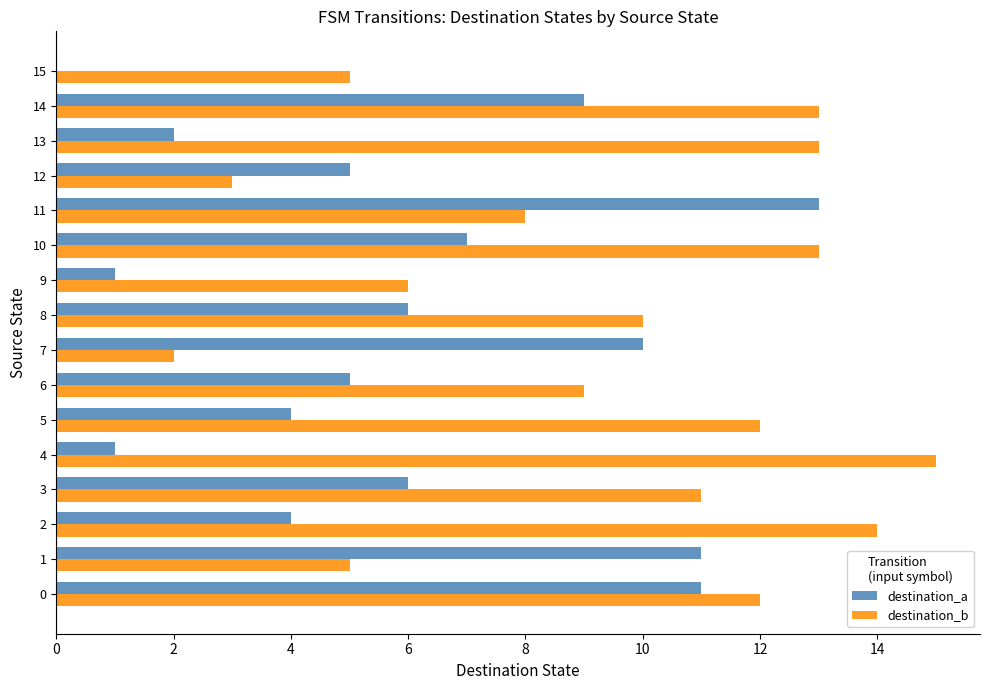

Which series changed the most between 5 and 12?

destination_b